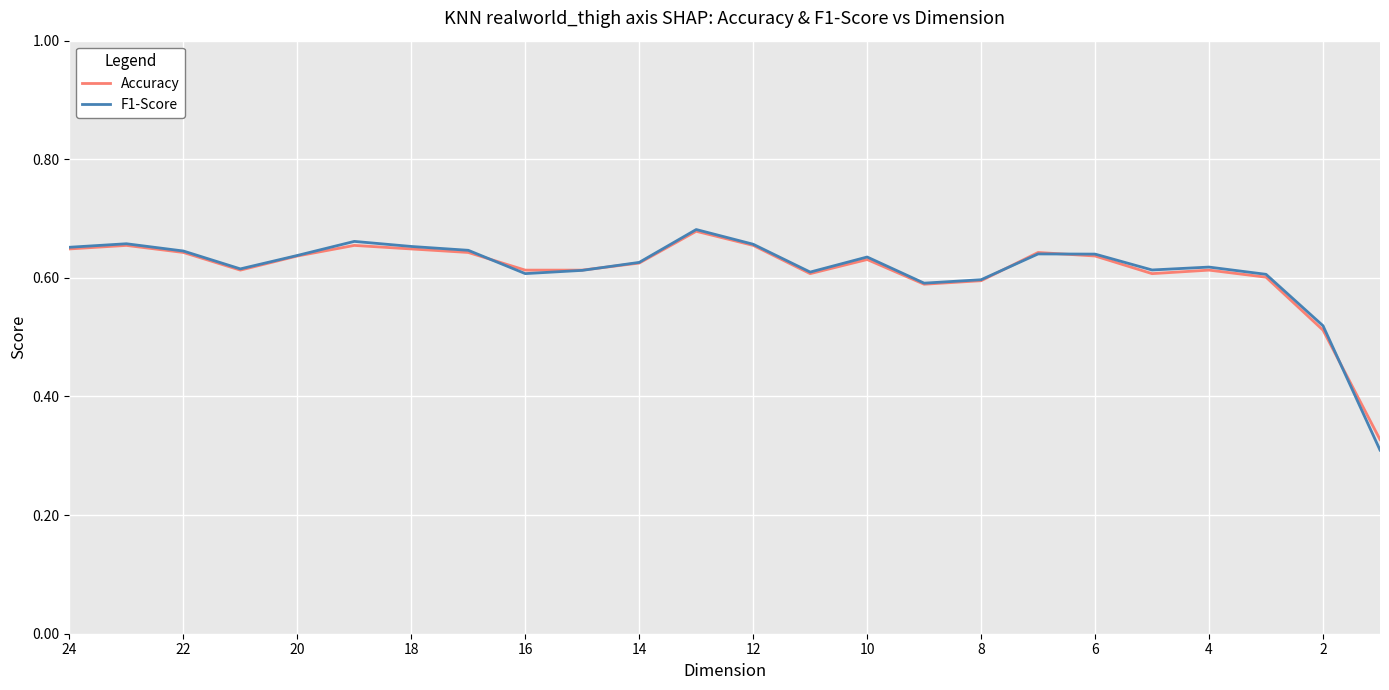

How many series are shown in this chart?

2